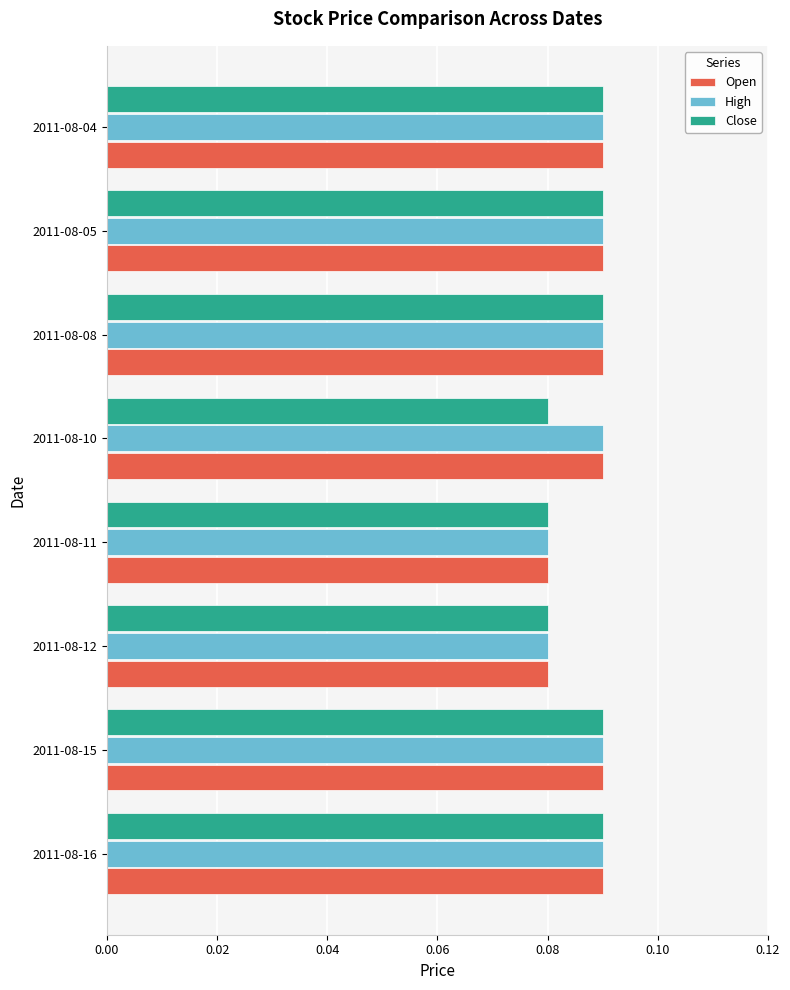

What is the sum of all High values?

0.7